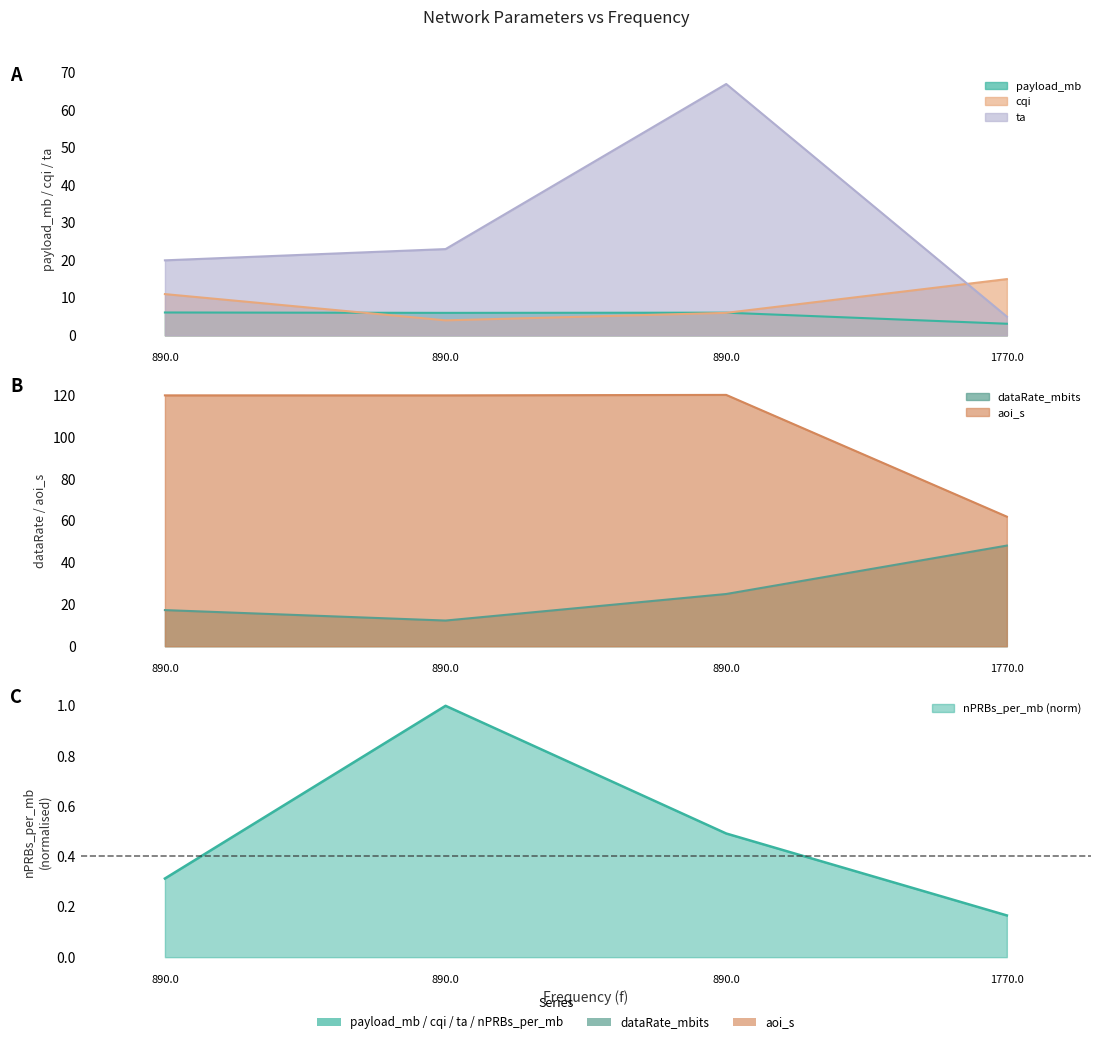

Reading left to right, transcribe all the data shown in this chart.

payload_mb: 6.1	6.0	6.0	3.1
cqi: 11.0	4.0	6.0	15.0
ta: 20.0	23.0	67.0	5.0
dataRate_mbits: 17.3	12.3	25.0	48.2
aoi_s: 120.0	120.0	120.2	62.0
nPRBs_per_mb: 0.3	1.0	0.5	0.2